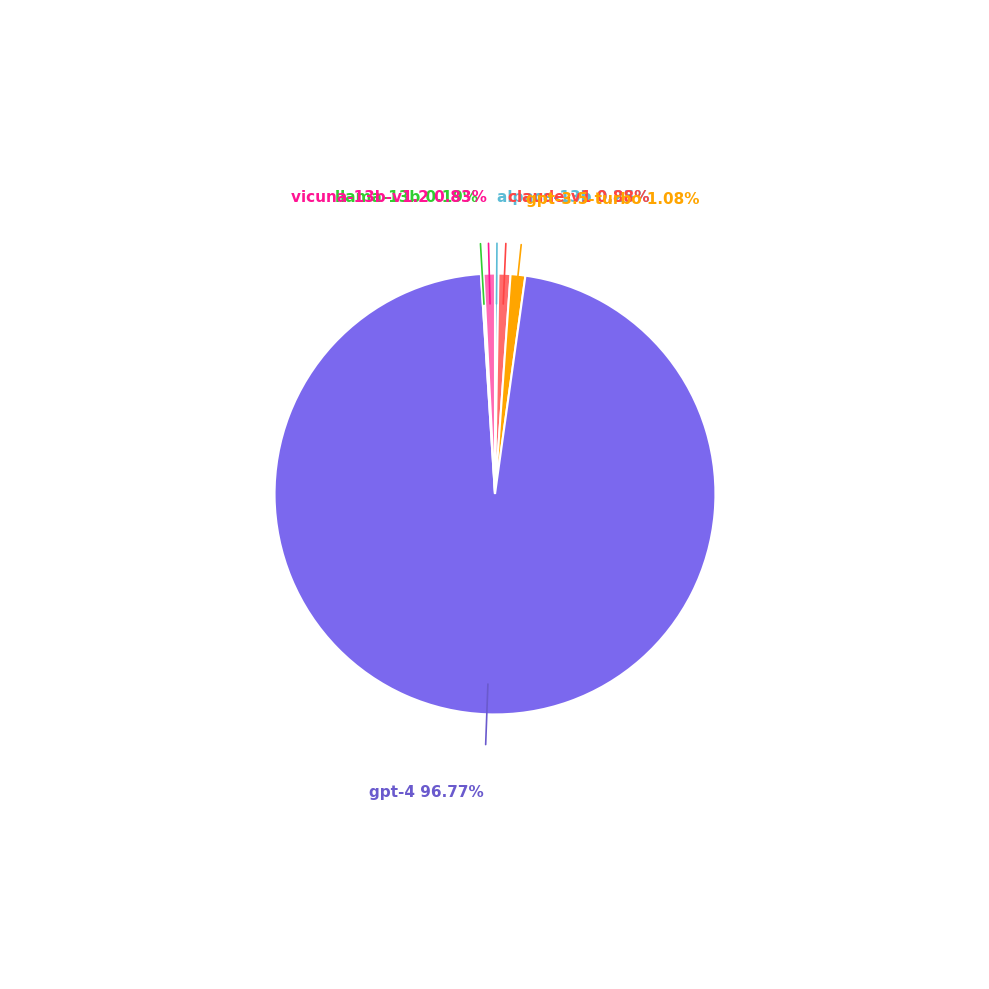

To the nearest percent, what is the average slice percentage?

17%